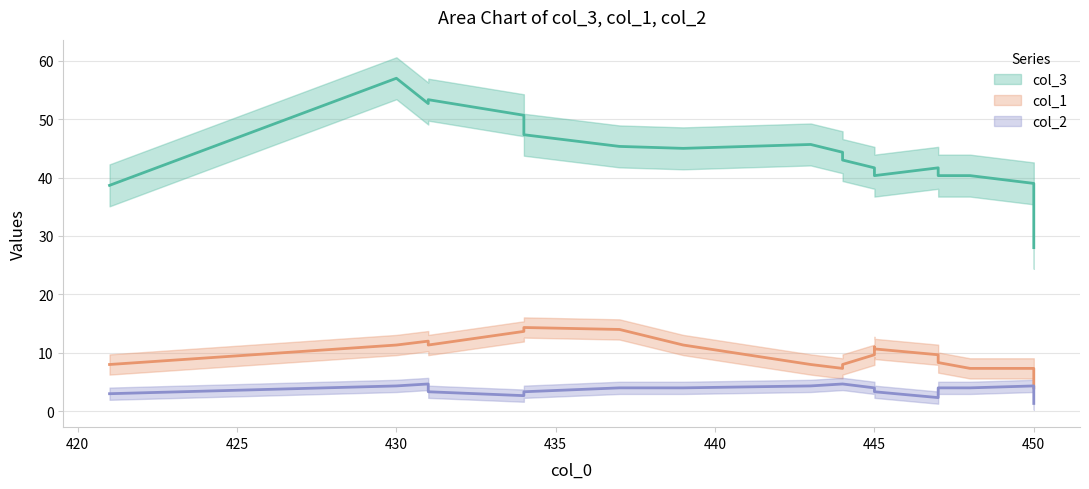

The value of col_2 at 5 is 10. True or false?

False